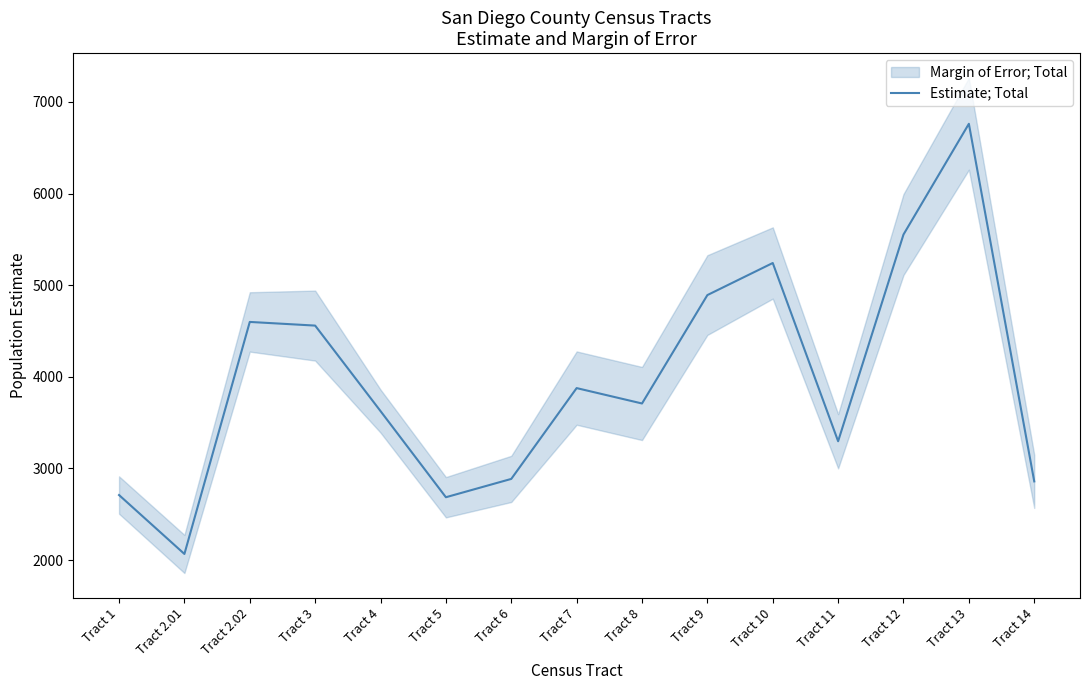

How many data points are less than 3709?

7